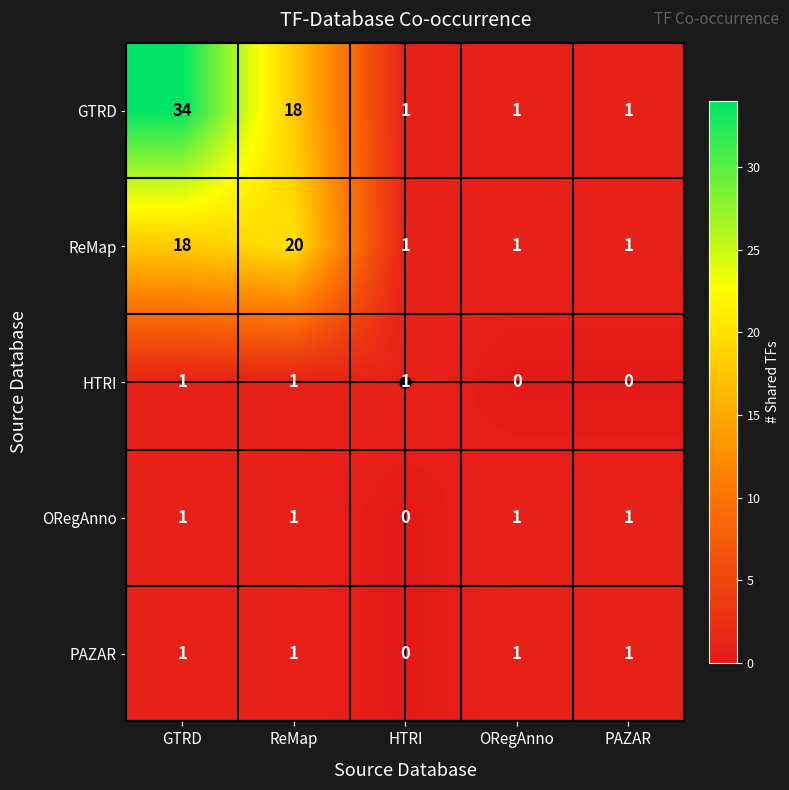

Between GTRD and ORegAnno, which series saw the biggest shift?

row_0